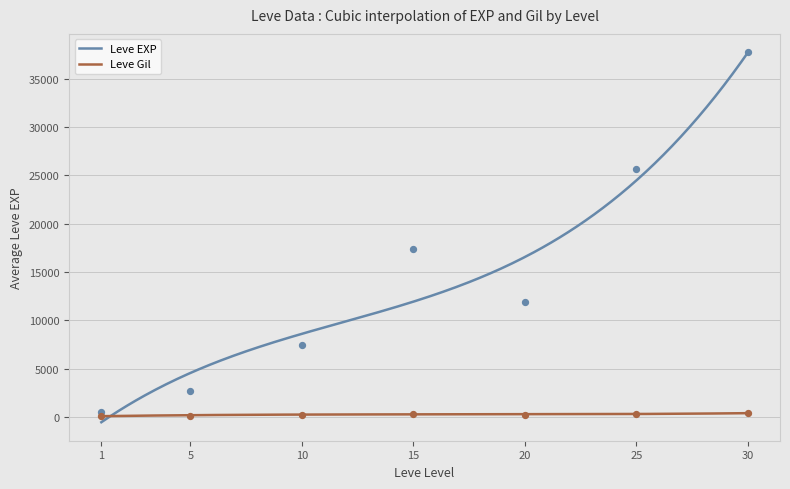

What are all the series names shown in the legend?

Leve EXP, Leve Gil